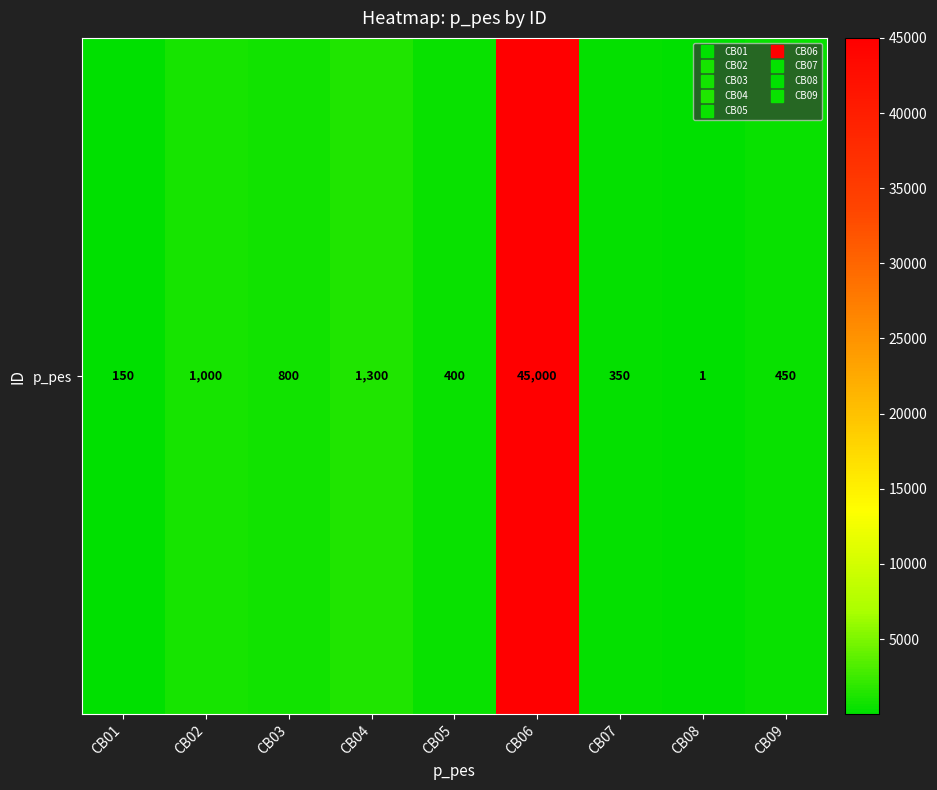

How many data points are above 450?

4